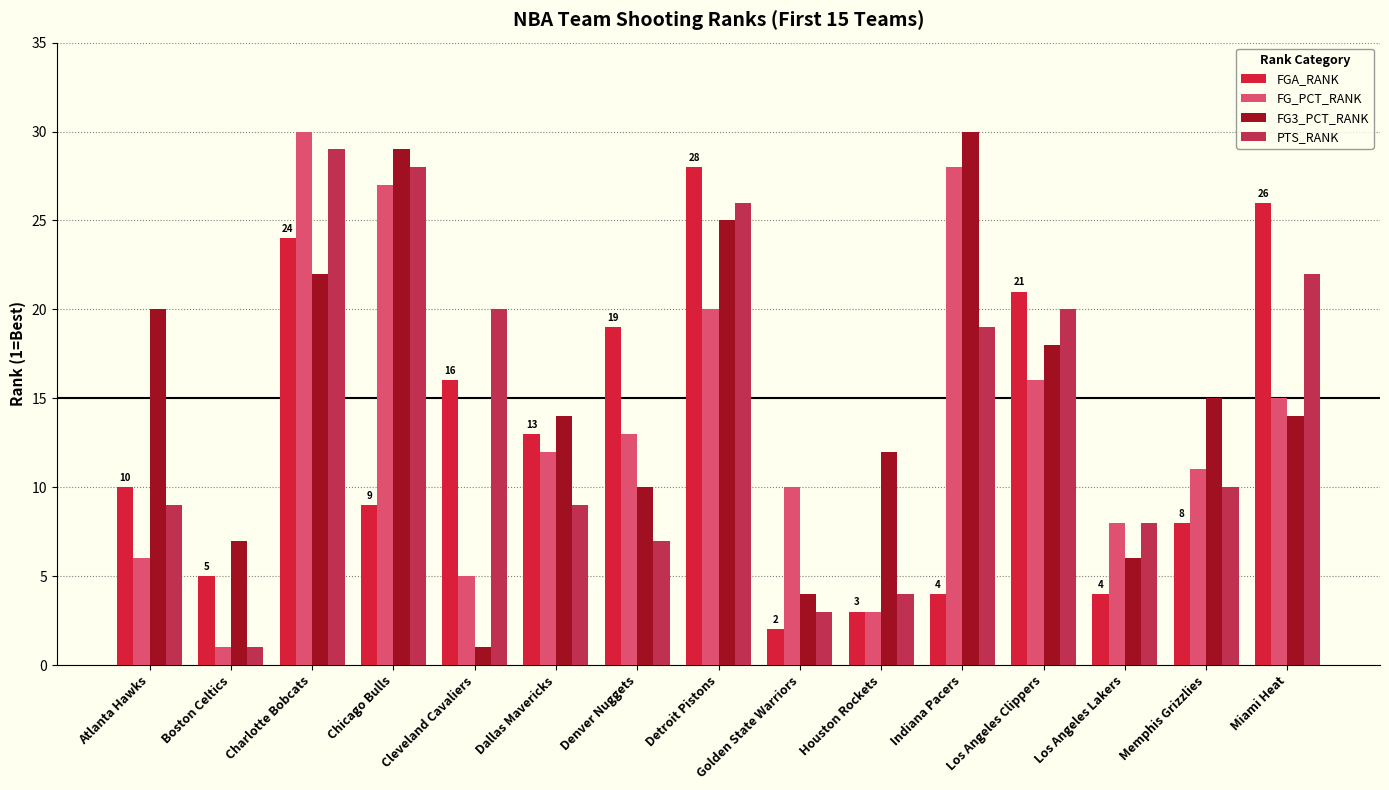

Is the value of FGA_RANK at Boston Celtics greater than the value of FG3_PCT_RANK at Miami Heat?

No